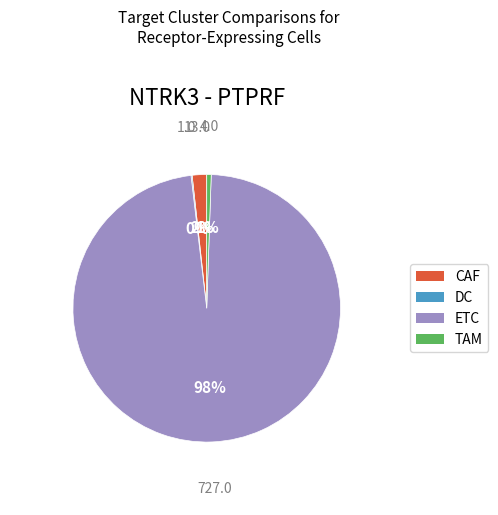

Is there a majority slice in this chart?

Yes